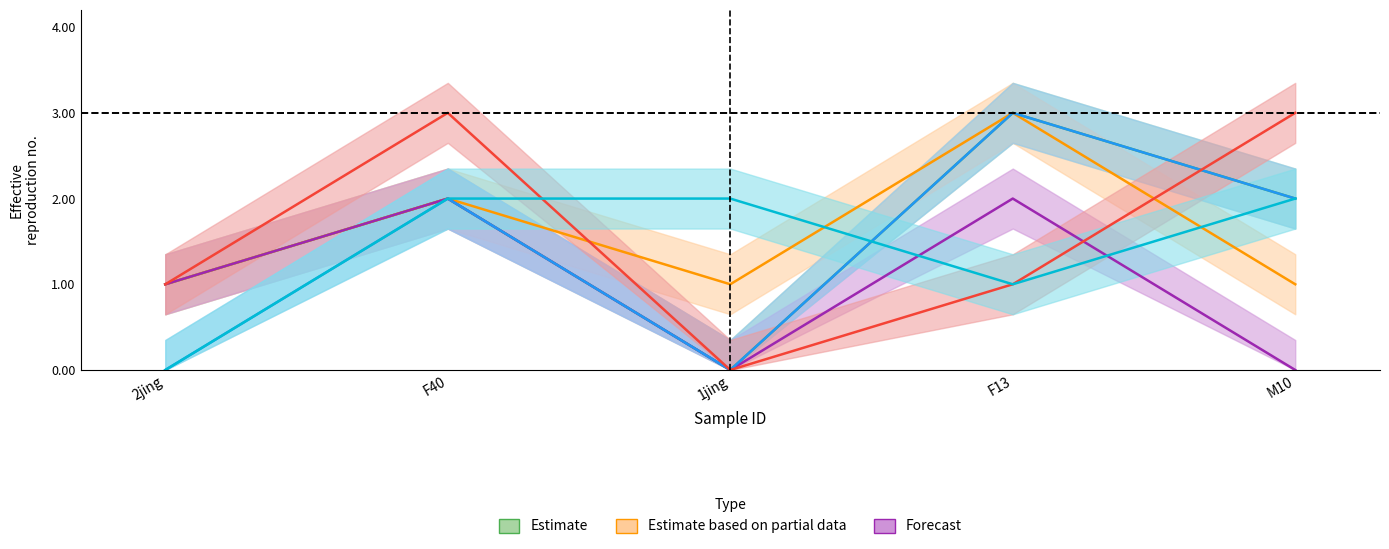

At which label is CI01000319_5388018_5388122.B closest to 2?

F40